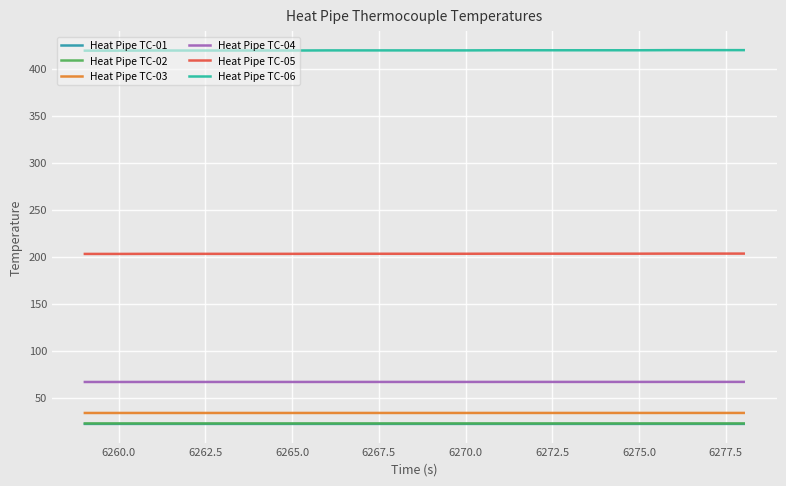

True or false: Heat Pipe TC-02 and Heat Pipe TC-06 cross at least once.

False